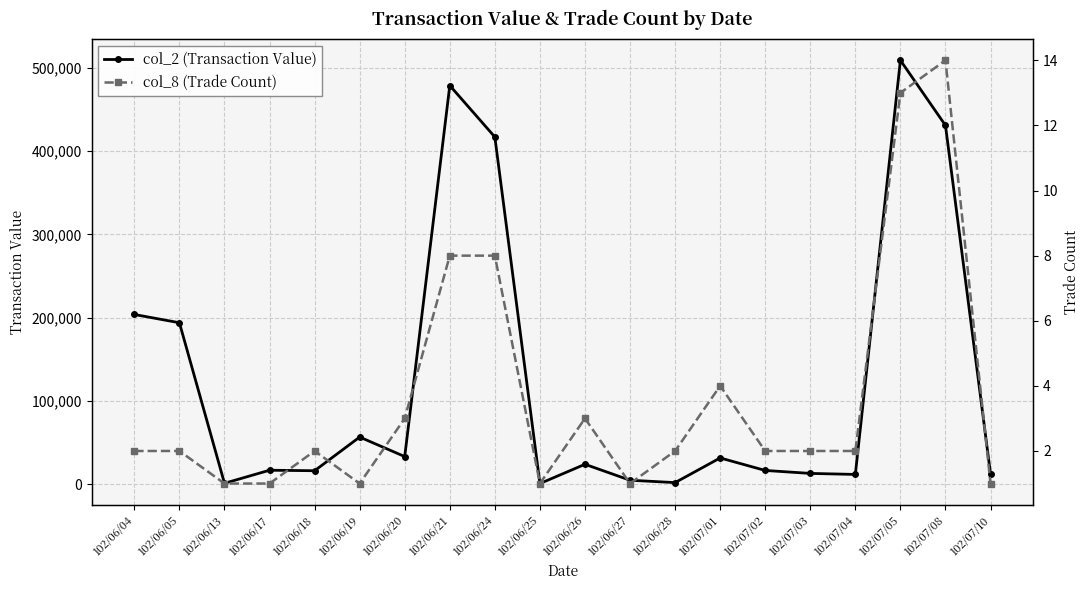

What is the average value of the col_8 (Trade Count) series?

4